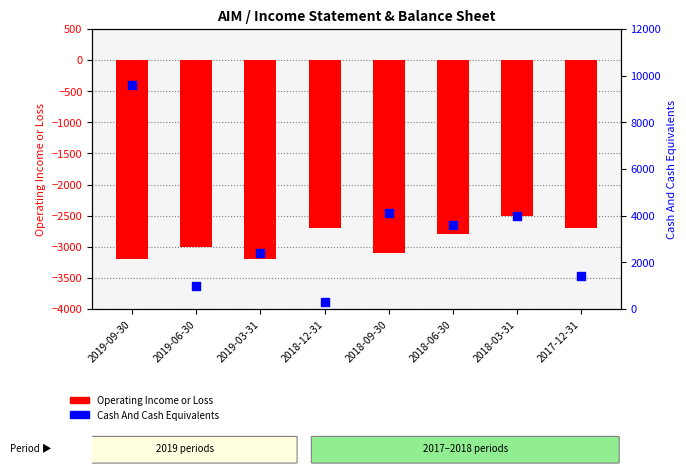

Is the value of Cash And Cash Equivalents at 2018-06-30 greater than the value of Operating Income or Loss at 2019-09-30?

Yes